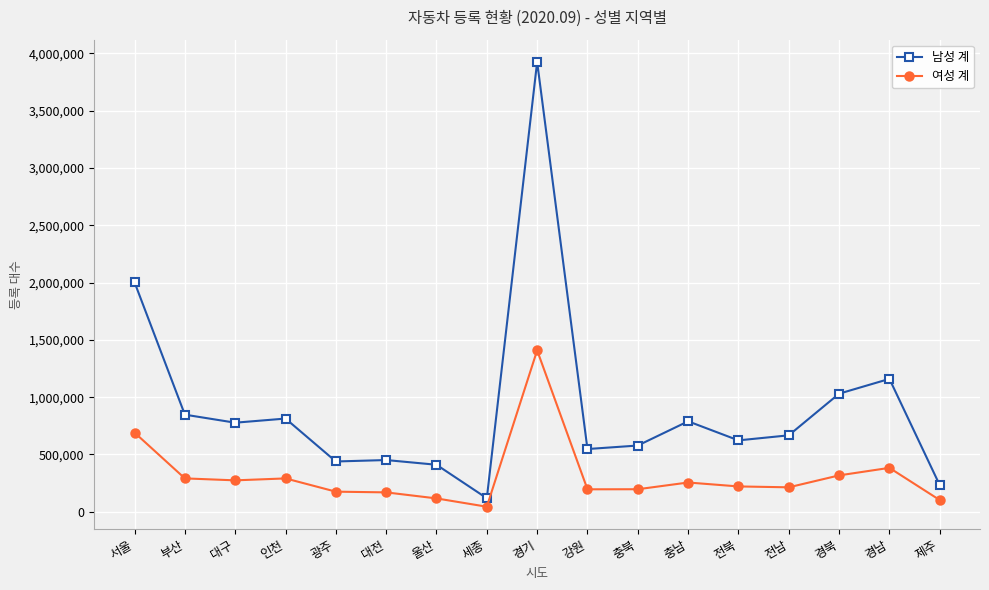

Rank the series by their maximum value, from lowest to highest.

여성 계, 남성 계